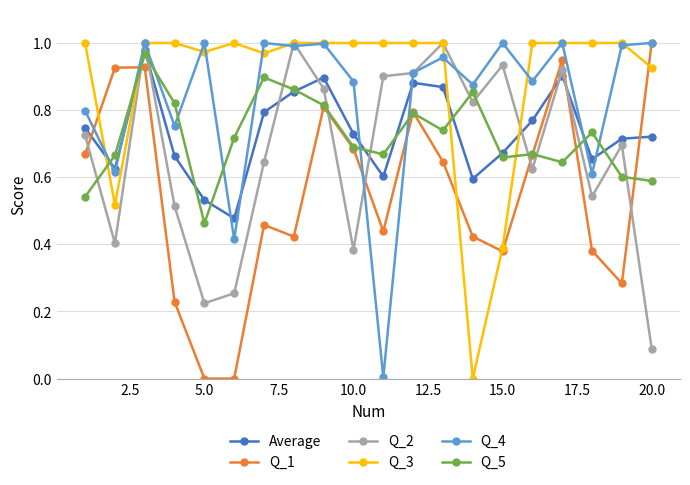

Which series ends up on top after the final intersection of Q_4 and Q_5?

Q_4